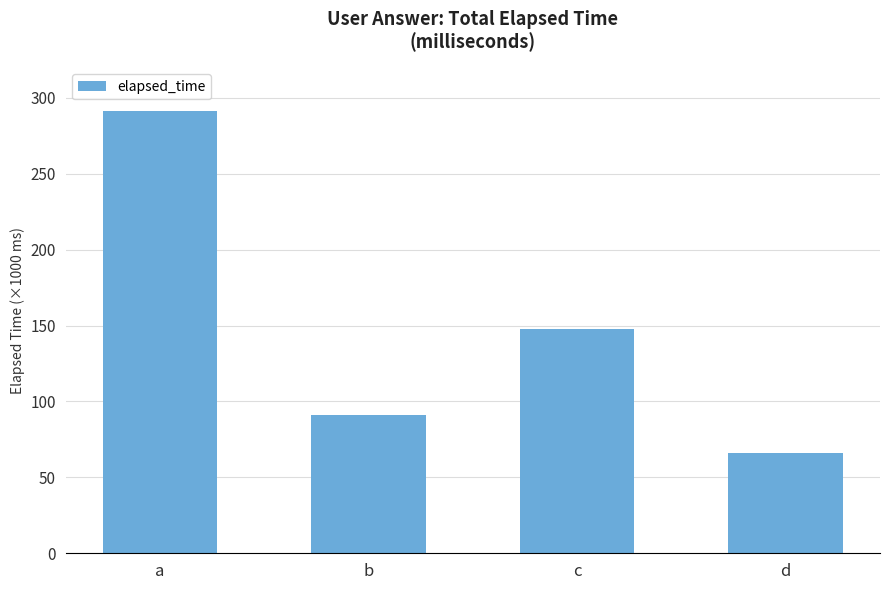

Does the chart contain any negative values?

No